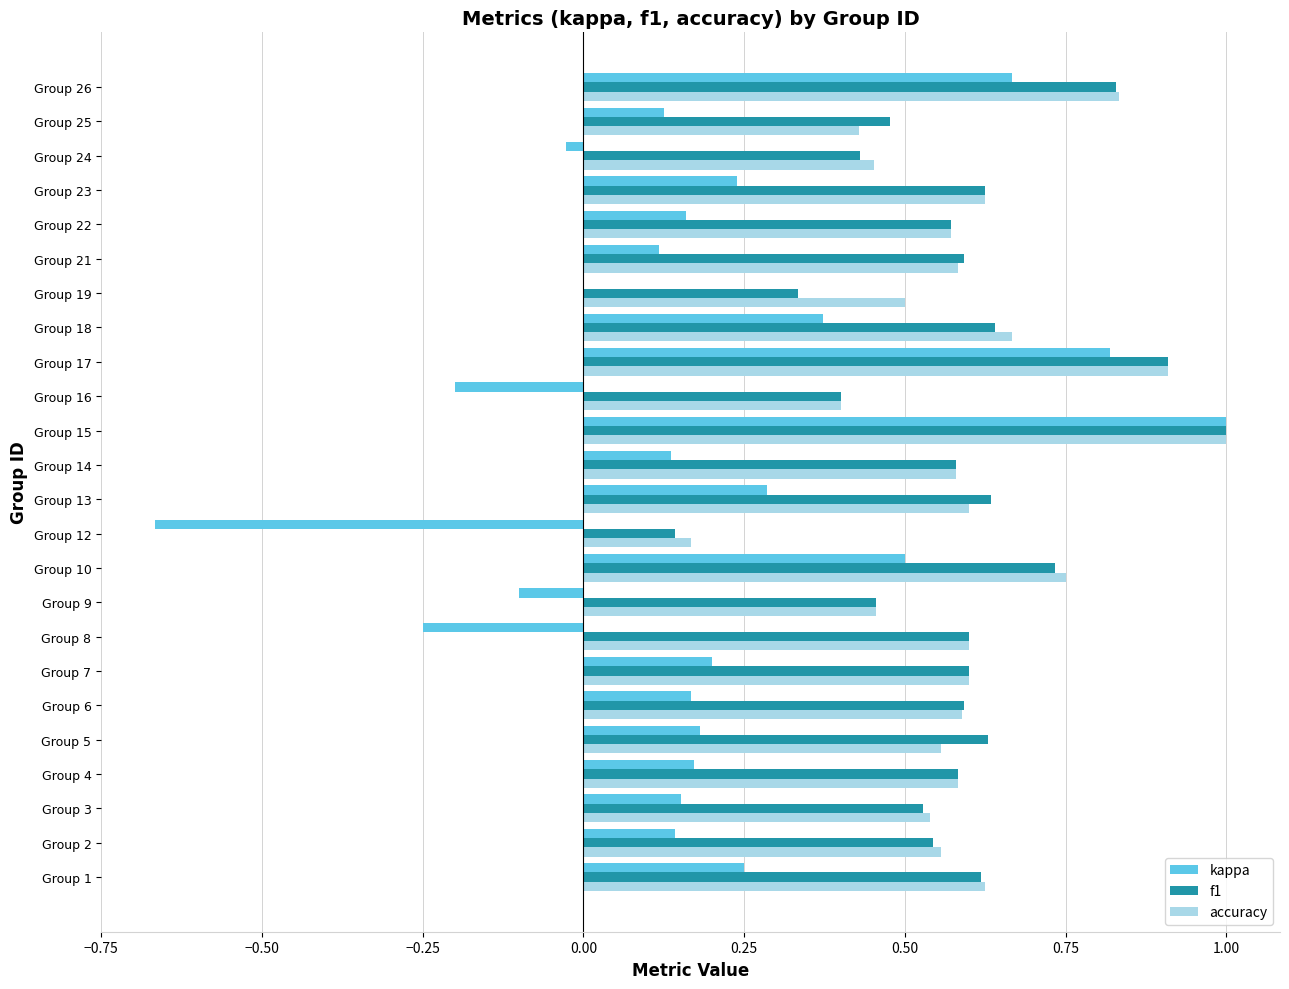

The accuracy series shows 0.6 at Group 21. True or false?

True